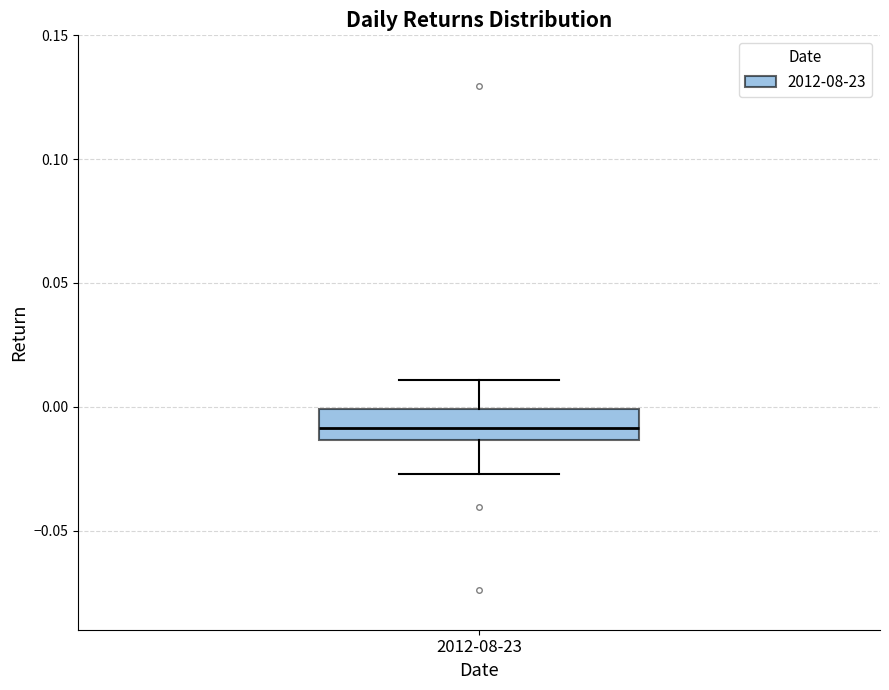

Transcribe this box plot: give where the median line is, the range the box spans, and where the two whiskers end, as read against the y-axis. The values are not printed on the chart, so give them approximately, as read against the axis.

median -0.010, box -0.015 to 0.000, whiskers -0.025 to 0.010